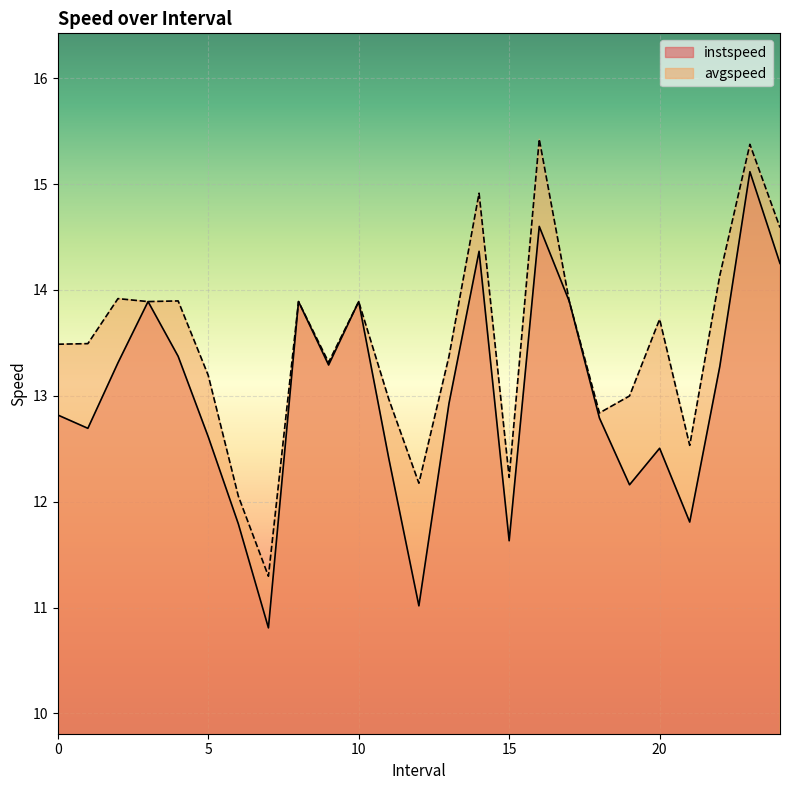

True or false: instspeed and avgspeed cross at least once.

False